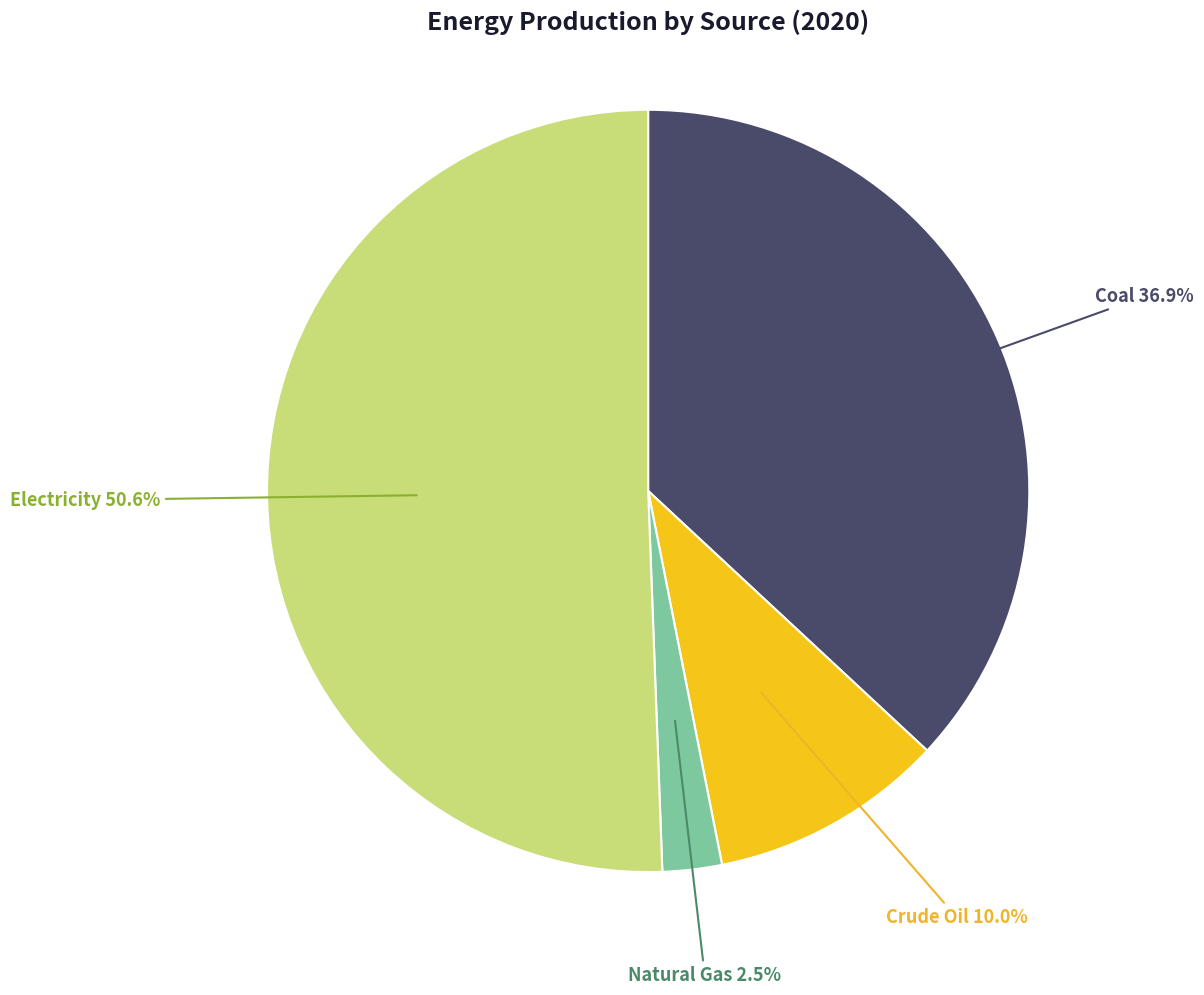

Is there any slice that represents more than half of the pie?

Yes